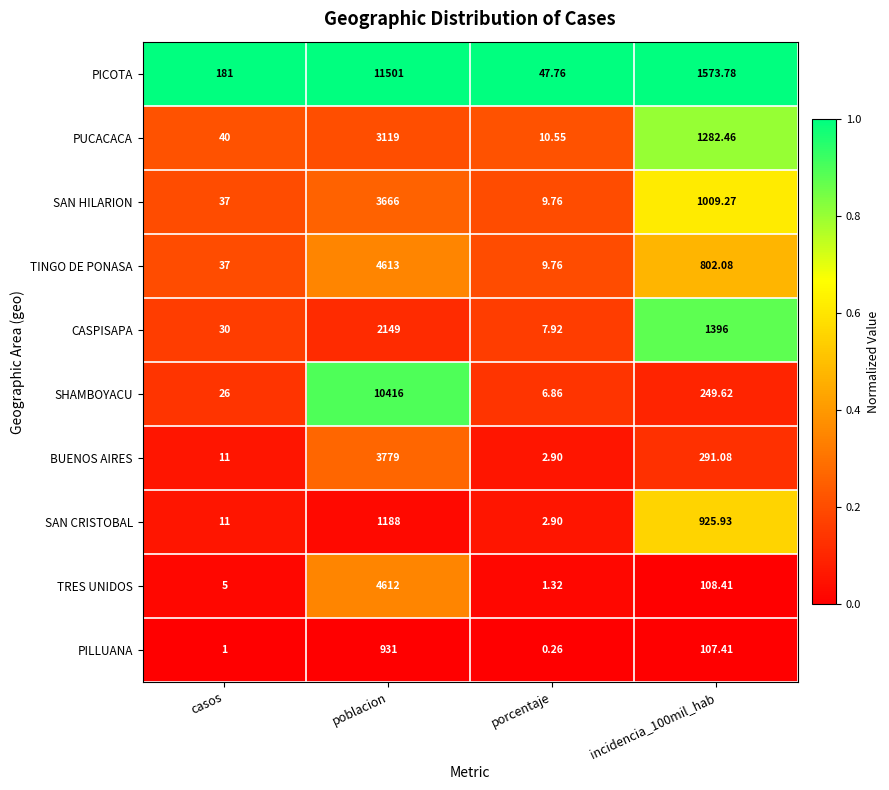

What is the total value across all series at casos?

379.0